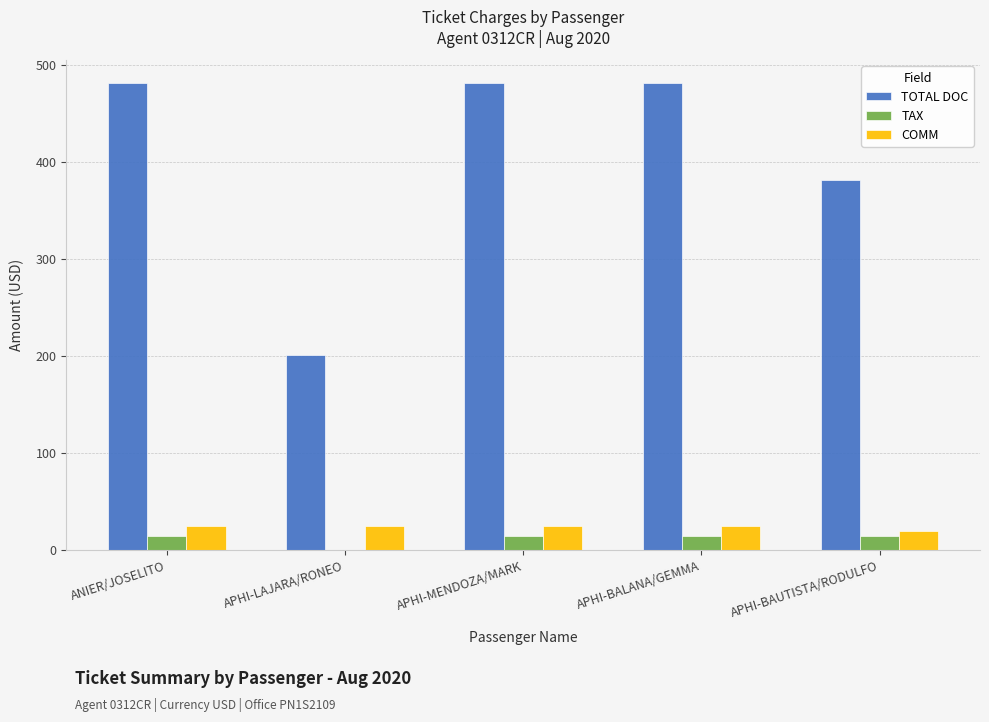

The value of TAX at APHI-BALANA/GEMMA is 14.6. True or false?

True